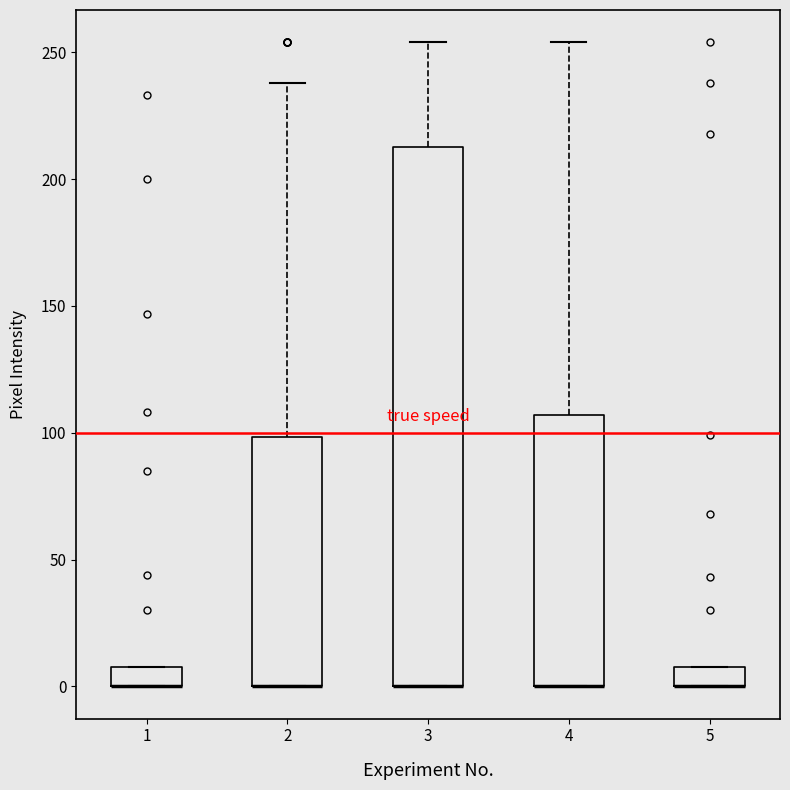

Which box is the tallest, from its lower edge to its upper edge?

3